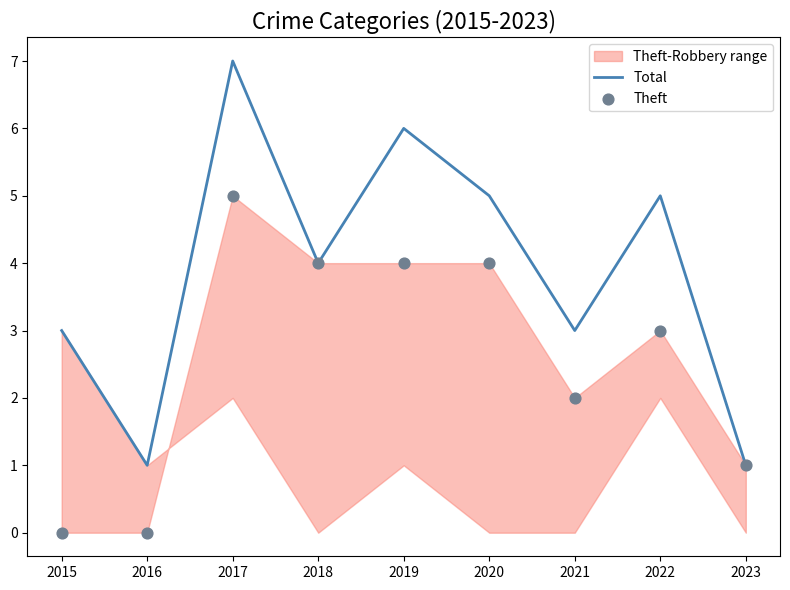

Which series contains the highest Y value?

Total